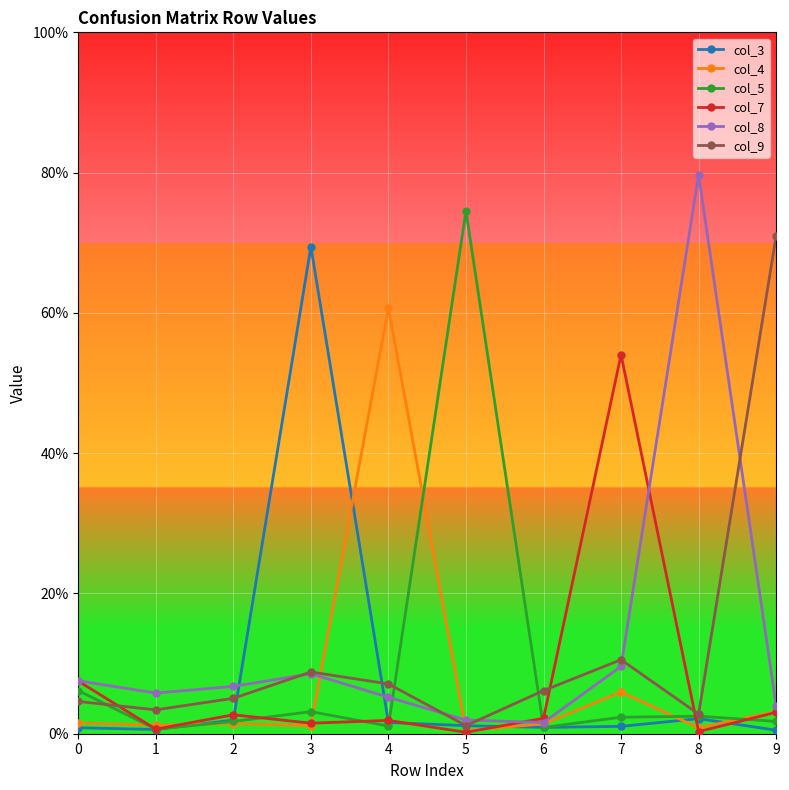

After their last crossing, which series has the higher values: col_7 or col_3?

col_7